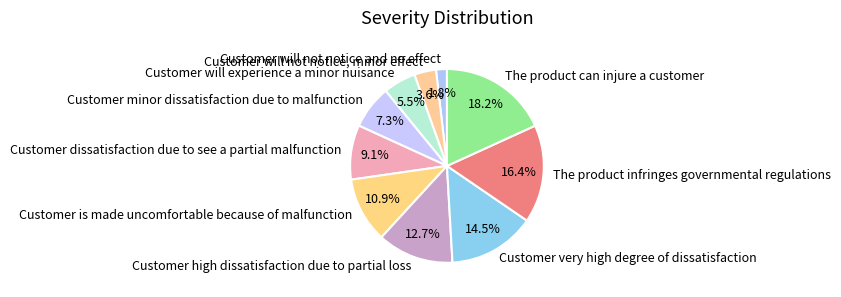

To the nearest percent, what is the average slice percentage?

10%